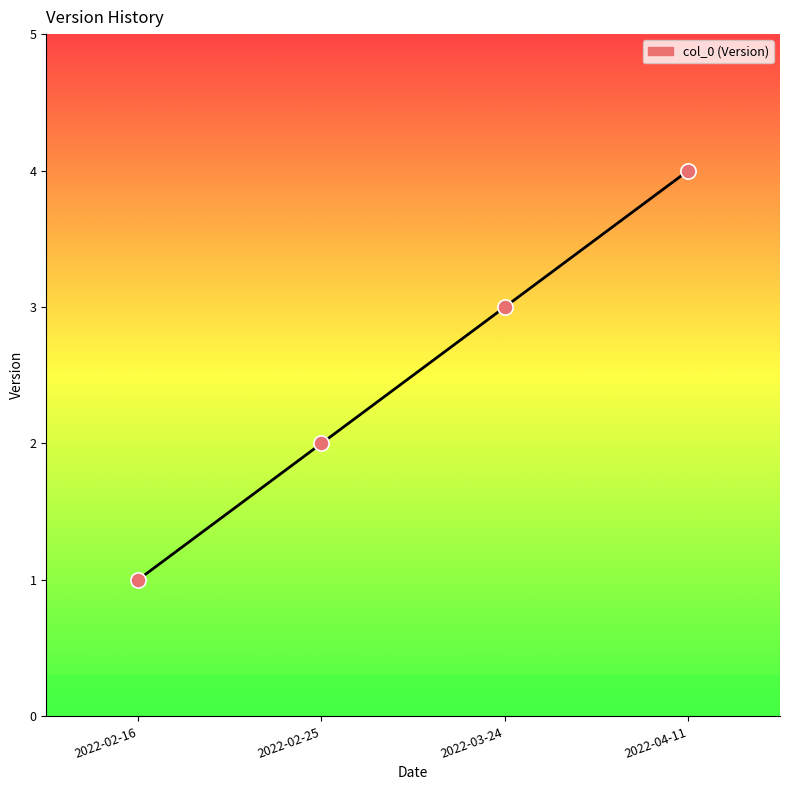

What is the change in value from 2022-02-16 to 2022-02-25?

+1